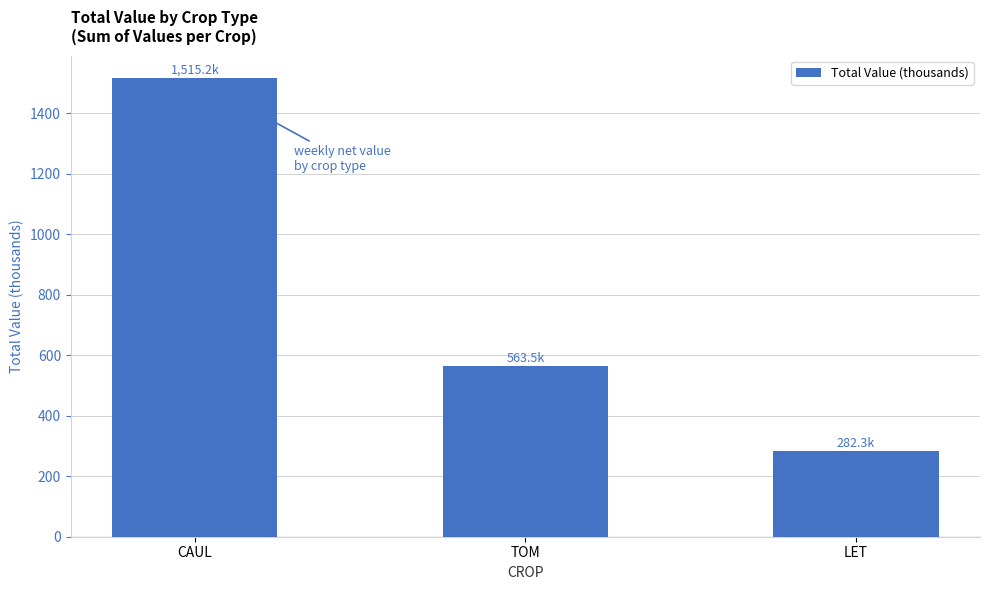

List the labels in order of value, smallest first.

LET, TOM, CAUL